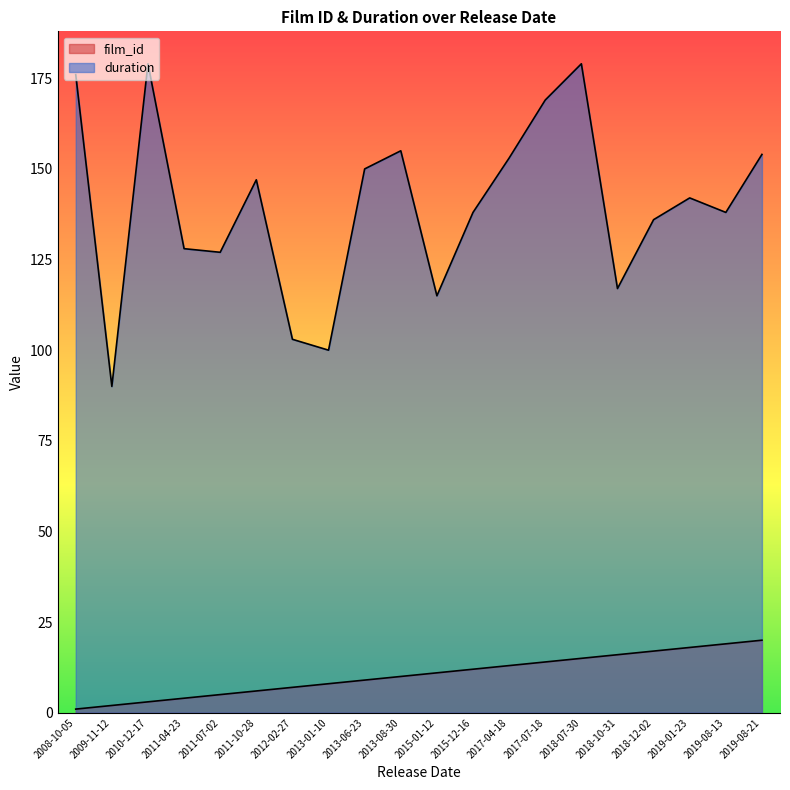

What is the difference between the duration values at 2009-11-12 and 2019-08-21?

64